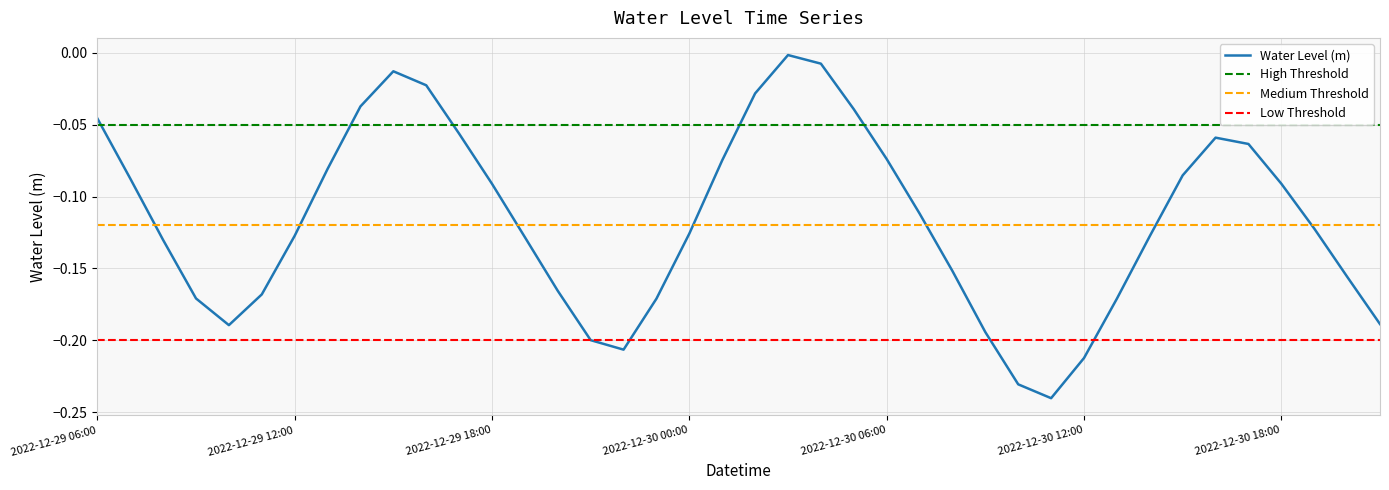

Rank the categories by value from highest to lowest.

2022-12-30 03:00, 2022-12-30 04:00, 2022-12-29 15:00, 2022-12-29 16:00, 2022-12-30 02:00, 2022-12-29 14:00, 2022-12-30 05:00, 2022-12-29 06:00, 2022-12-29 17:00, 2022-12-30 16:00, 2022-12-30 17:00, 2022-12-30 06:00, 2022-12-30 01:00, 2022-12-29 13:00, 2022-12-30 15:00, 2022-12-29 07:00, 2022-12-30 18:00, 2022-12-29 18:00, 2022-12-30 07:00, 2022-12-30 19:00, 2022-12-30 00:00, 2022-12-29 12:00, 2022-12-30 14:00, 2022-12-29 19:00, 2022-12-29 08:00, 2022-12-30 08:00, 2022-12-30 20:00, 2022-12-29 20:00, 2022-12-29 11:00, 2022-12-29 09:00, 2022-12-29 23:00, 2022-12-30 13:00, 2022-12-30 21:00, 2022-12-29 10:00, 2022-12-30 09:00, 2022-12-29 21:00, 2022-12-29 22:00, 2022-12-30 12:00, 2022-12-30 10:00, 2022-12-30 11:00